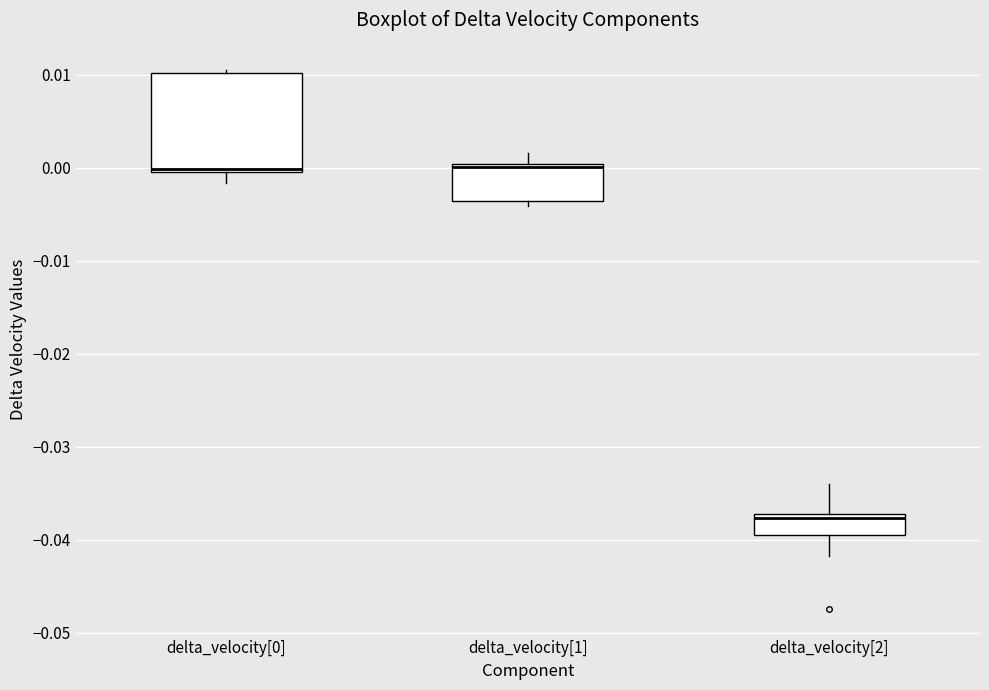

Where is the upper edge of the box for delta_velocity[1] on the y-axis? The values are not printed on the chart, so give them approximately, as read against the axis.

0.000